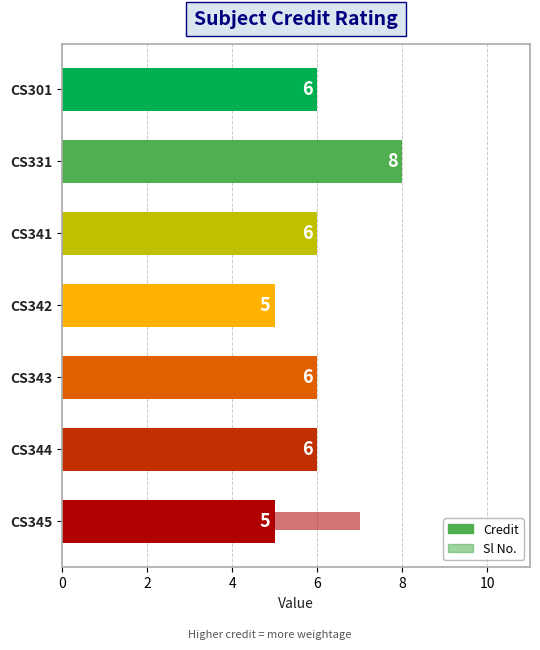

Rank the series at CS343 from lowest to highest value.

Sl No., Credit